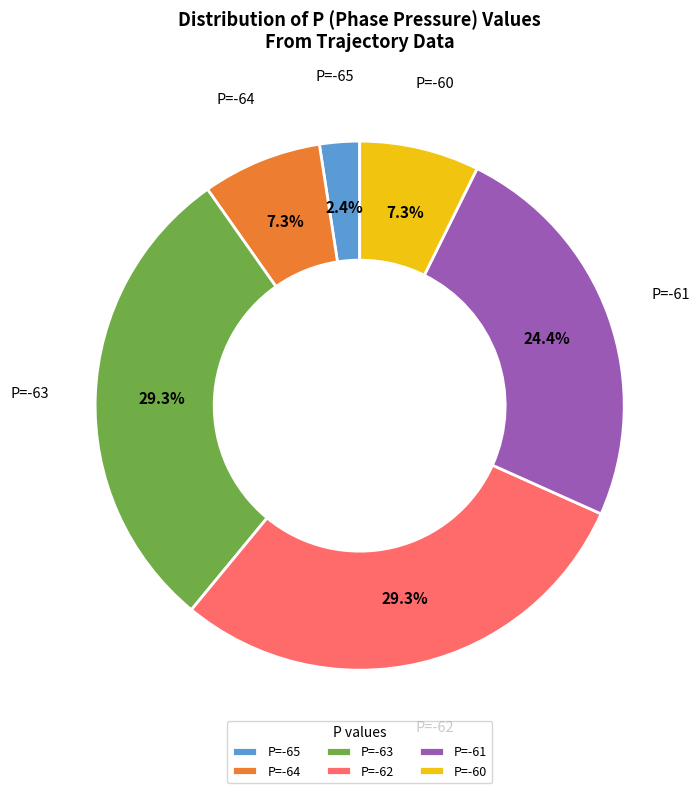

Which slice is the smallest?

P=-65